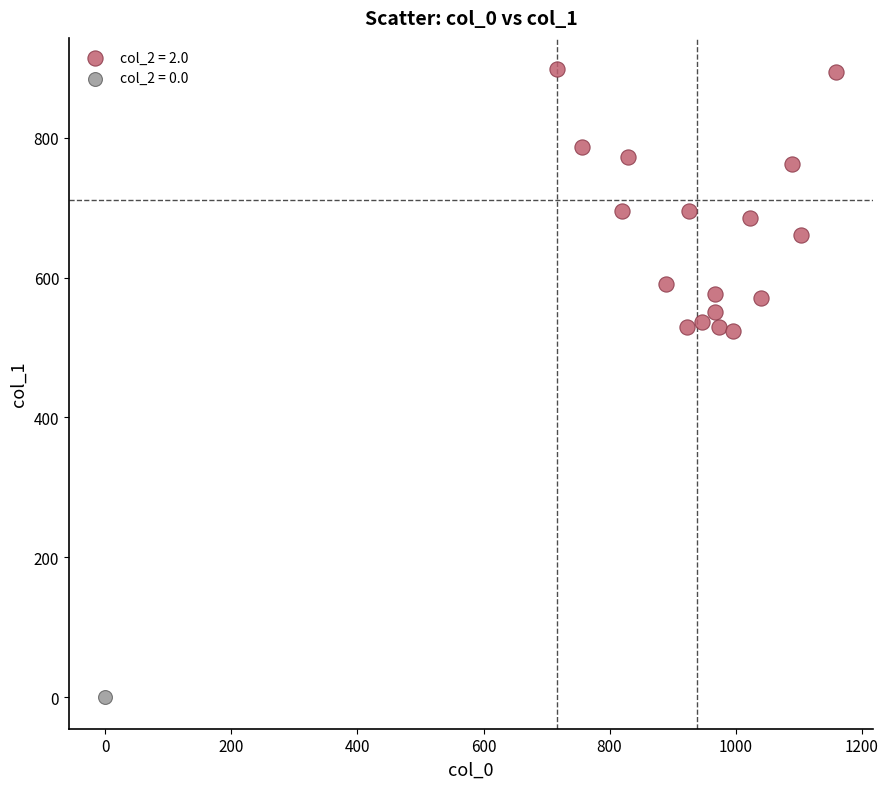

Which series reaches the maximum Y coordinate?

col_2 = 2.0